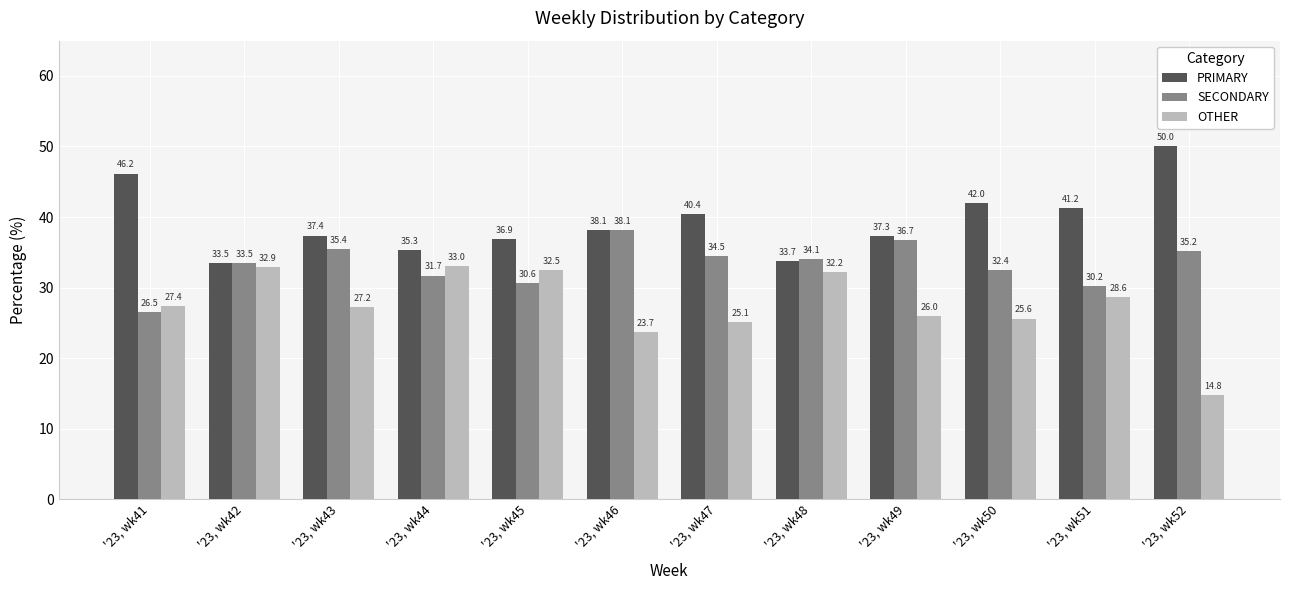

What is the total value across all series at '23, wk44?

100.0